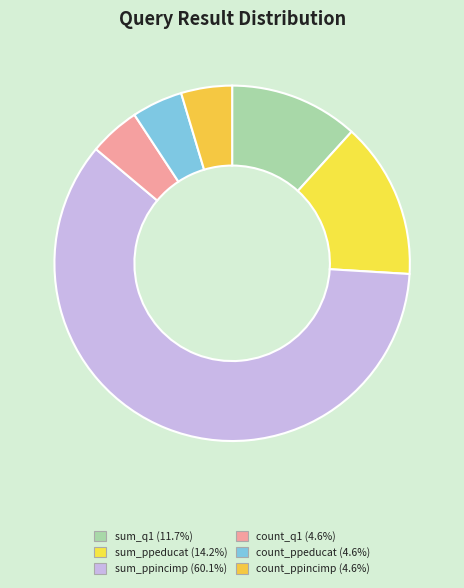

Rank the categories by value from highest to lowest.

sum_ppincimp, sum_ppeducat, sum_q1, count_q1, count_ppeducat, count_ppincimp